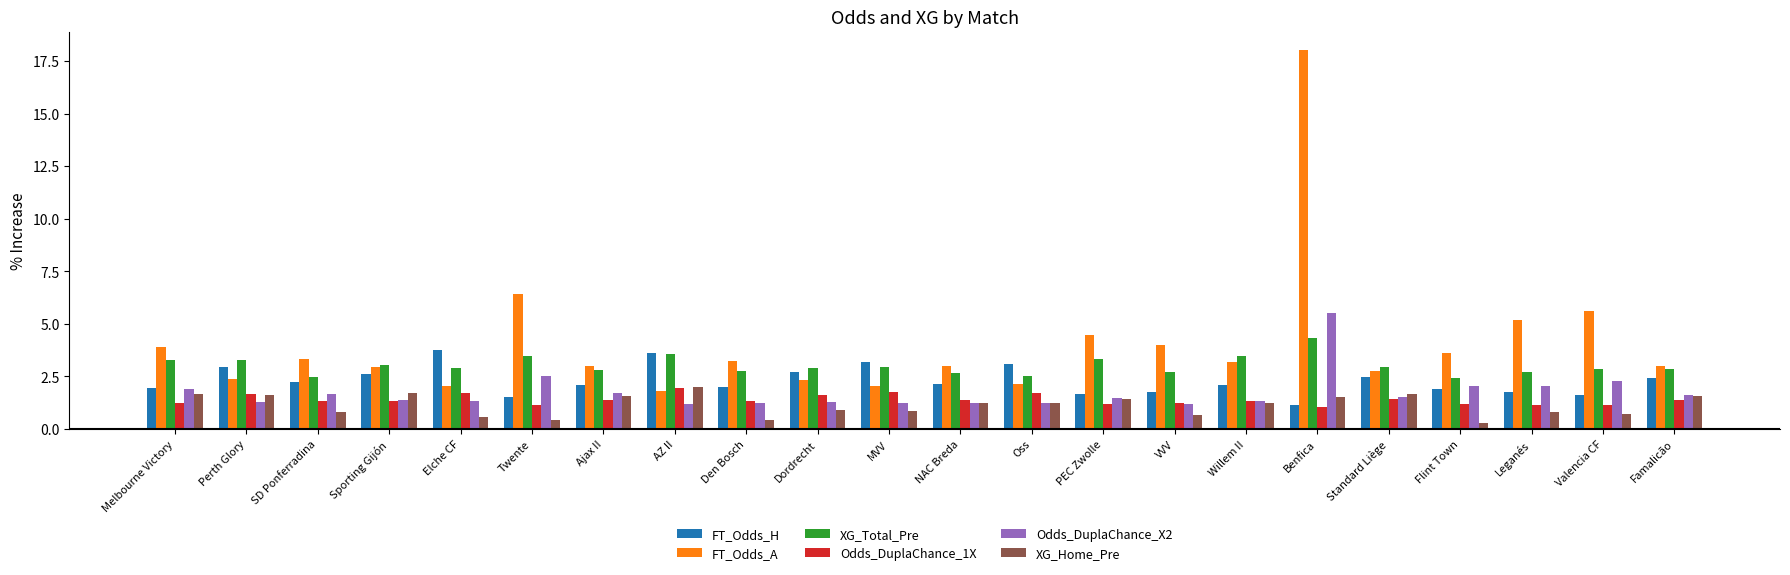

What is the difference between the maximum and minimum values in the XG_Home_Pre series?

1.7